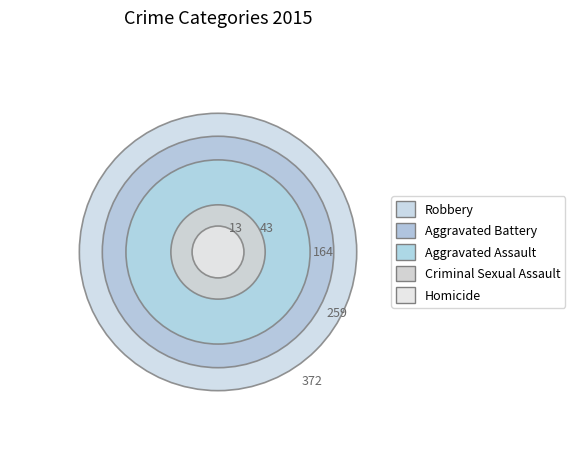

Does any single category account for the majority?

No